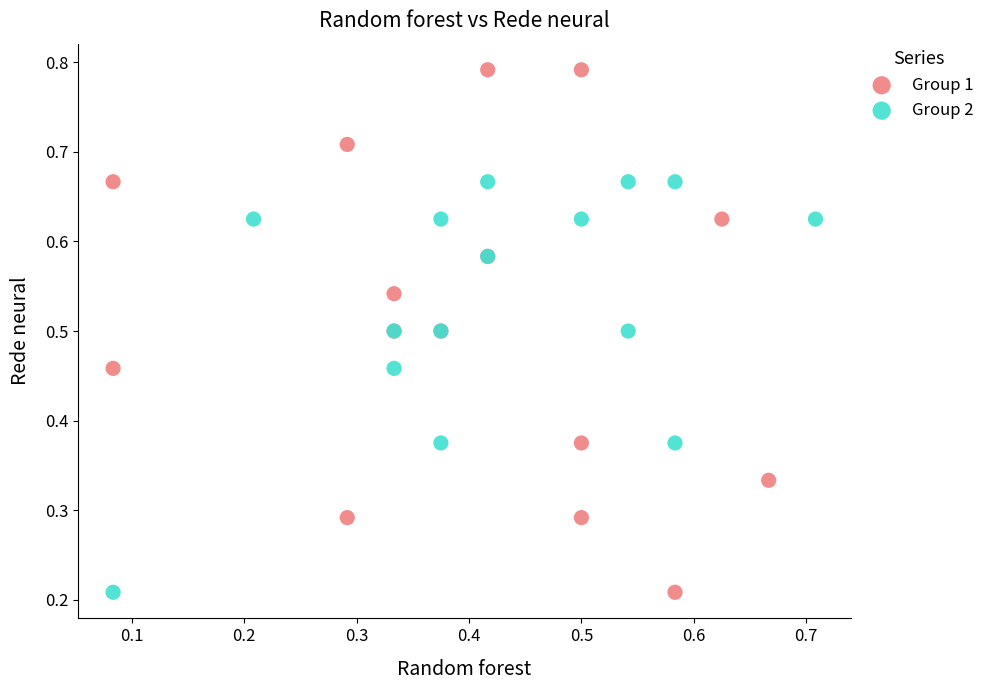

Which series has the largest Y range (max minus min)?

Group 1